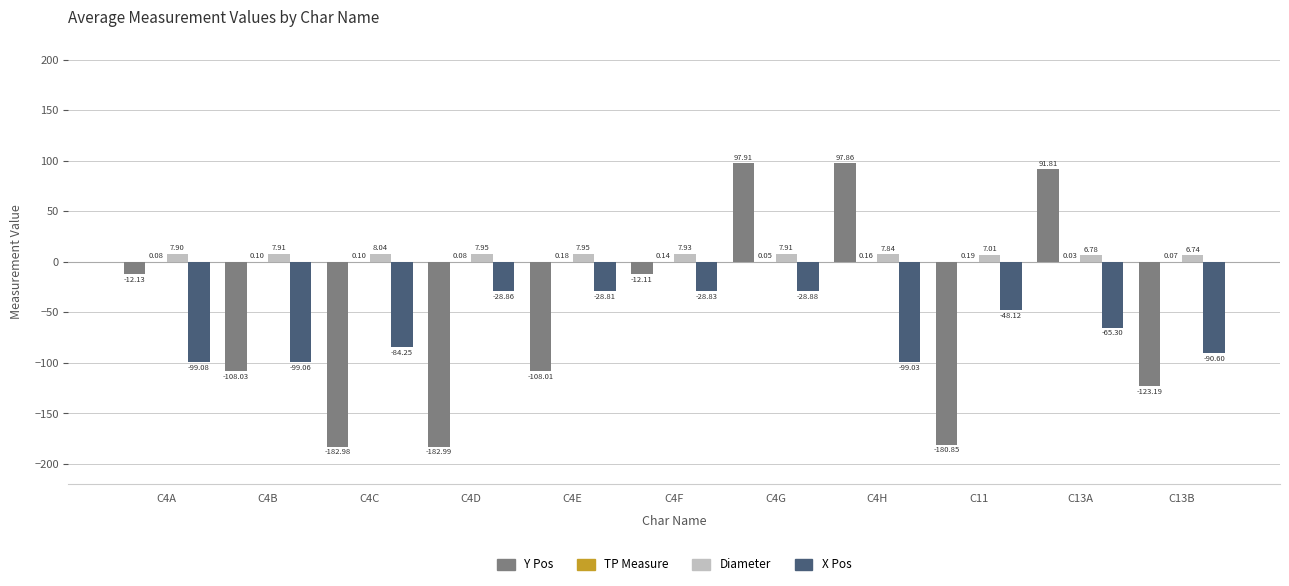

How many values in the Y Pos series exceed -108?

5